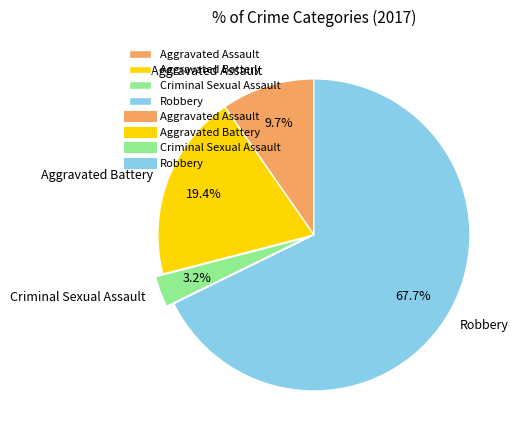

Is it true that Aggravated Assault is 24% of the pie?

False